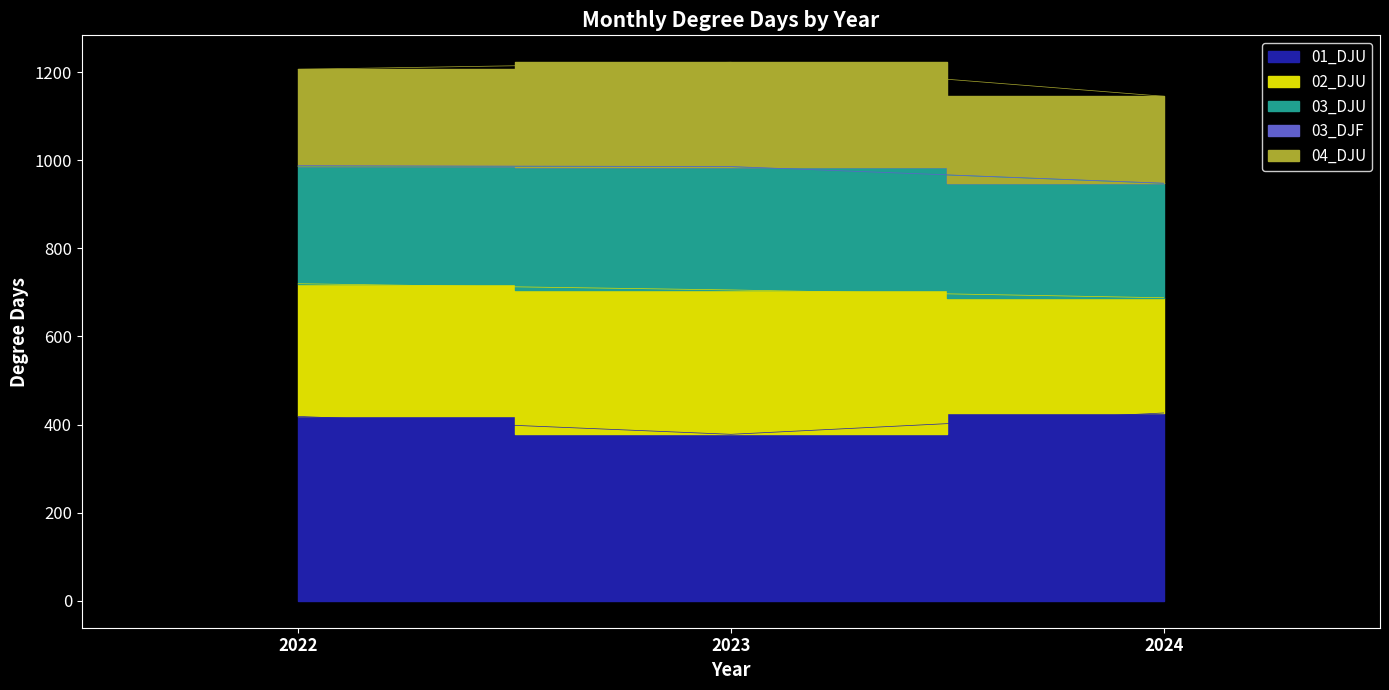

Reading left to right, transcribe all the data shown in this chart.

01_DJU: 2022=418.6	2023=377.9	2024=426.4
02_DJU: 2022=301.2	2023=327.8	2024=261.6
03_DJU: 2022=266.9	2023=279.7	2024=259.7
03_DJF: 2022=1.1	2023=0.4	2024=0.4
04_DJU: 2022=218.7	2023=236.7	2024=197.3